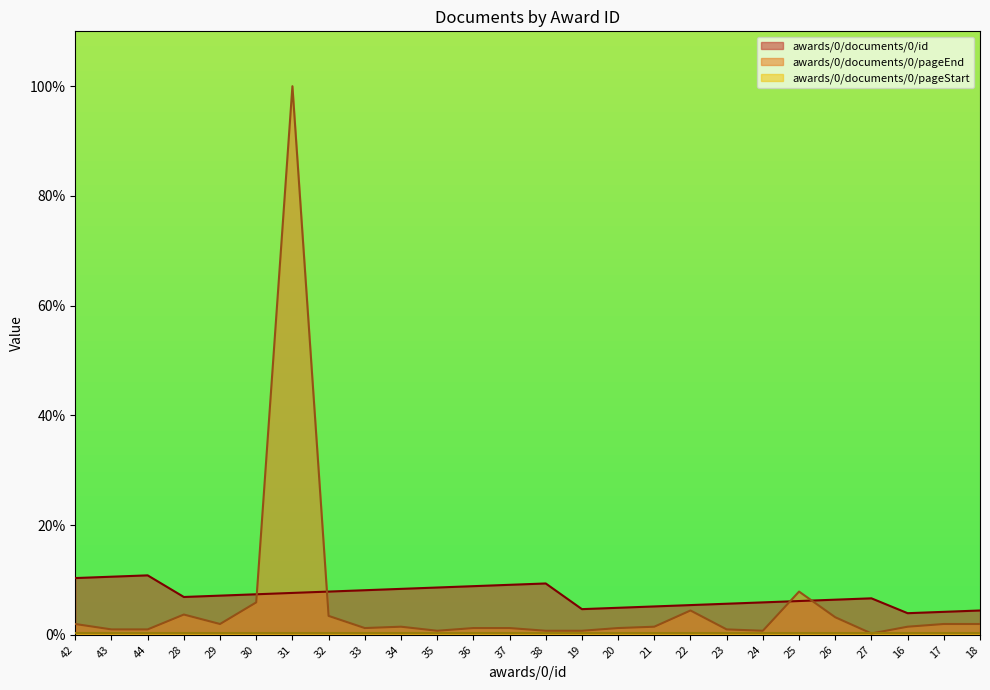

Is the value of awards/0/documents/0/id at 21 greater than the value of awards/0/documents/0/pageEnd at 38?

Yes